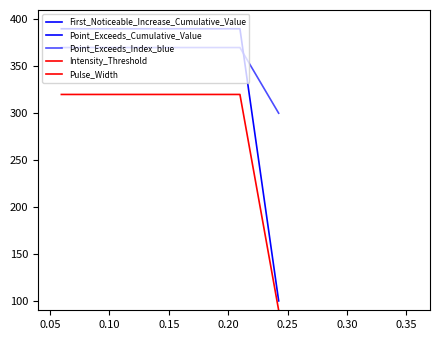

What is the maximum value for Point_Exceeds_Index_blue?

370